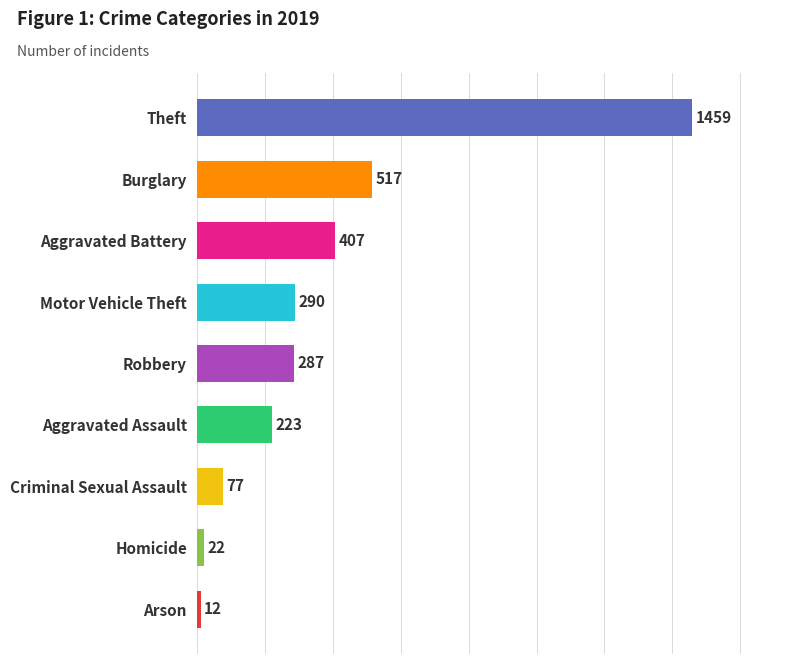

Read the value at Theft, to the nearest 10.

1460